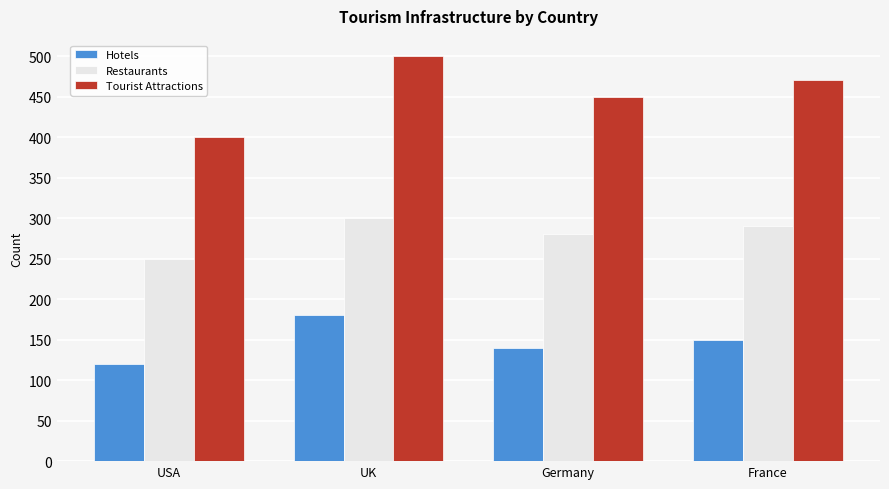

Are the bars grouped side by side (vs. stacked)?

Yes